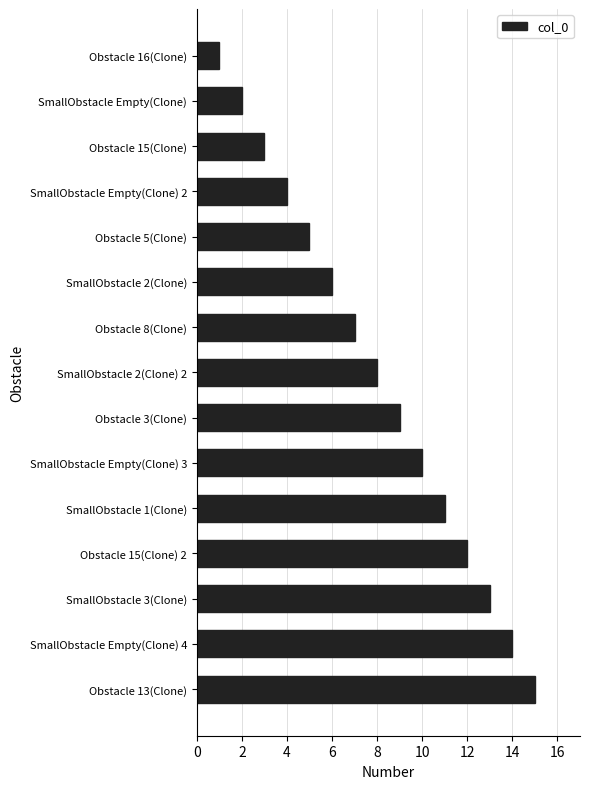

What is the change in value from Obstacle 16(Clone) to Obstacle 15(Clone)?

+2